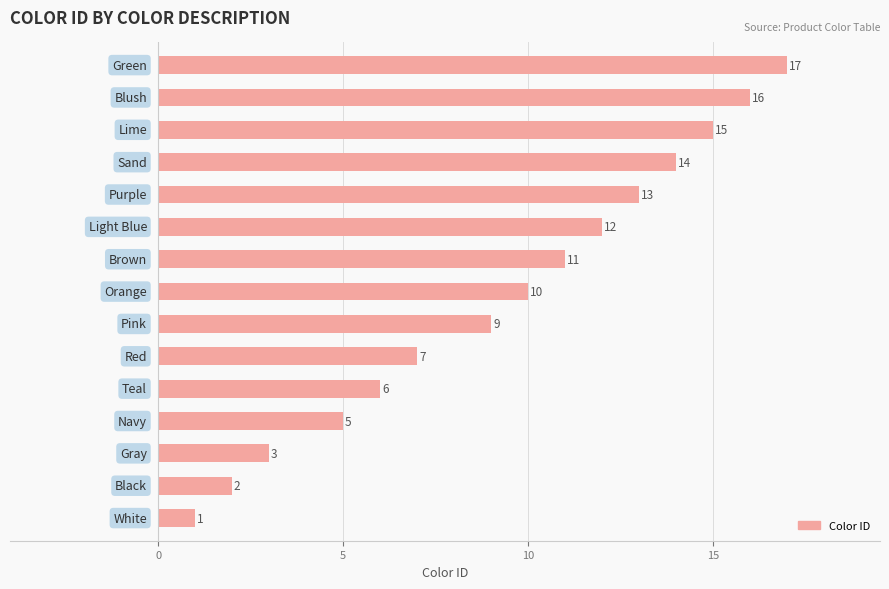

What is the greatest value displayed?

17